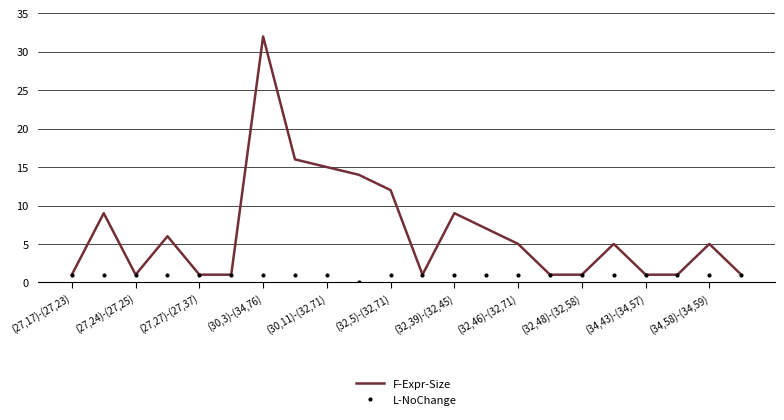

What is the maximum value for F-Expr-Size?

32